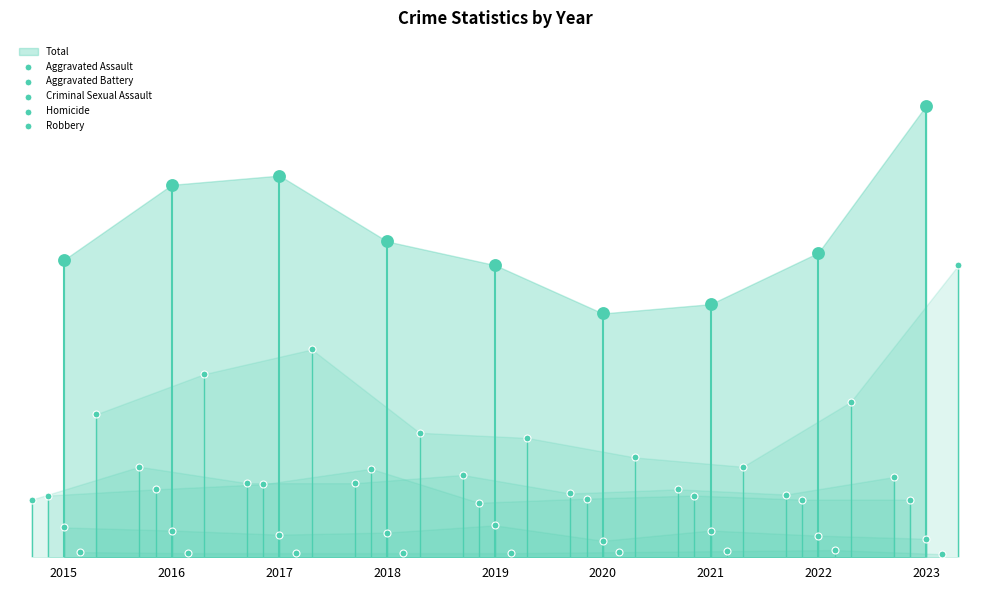

At how many categories does at least one series exceed 195?

2